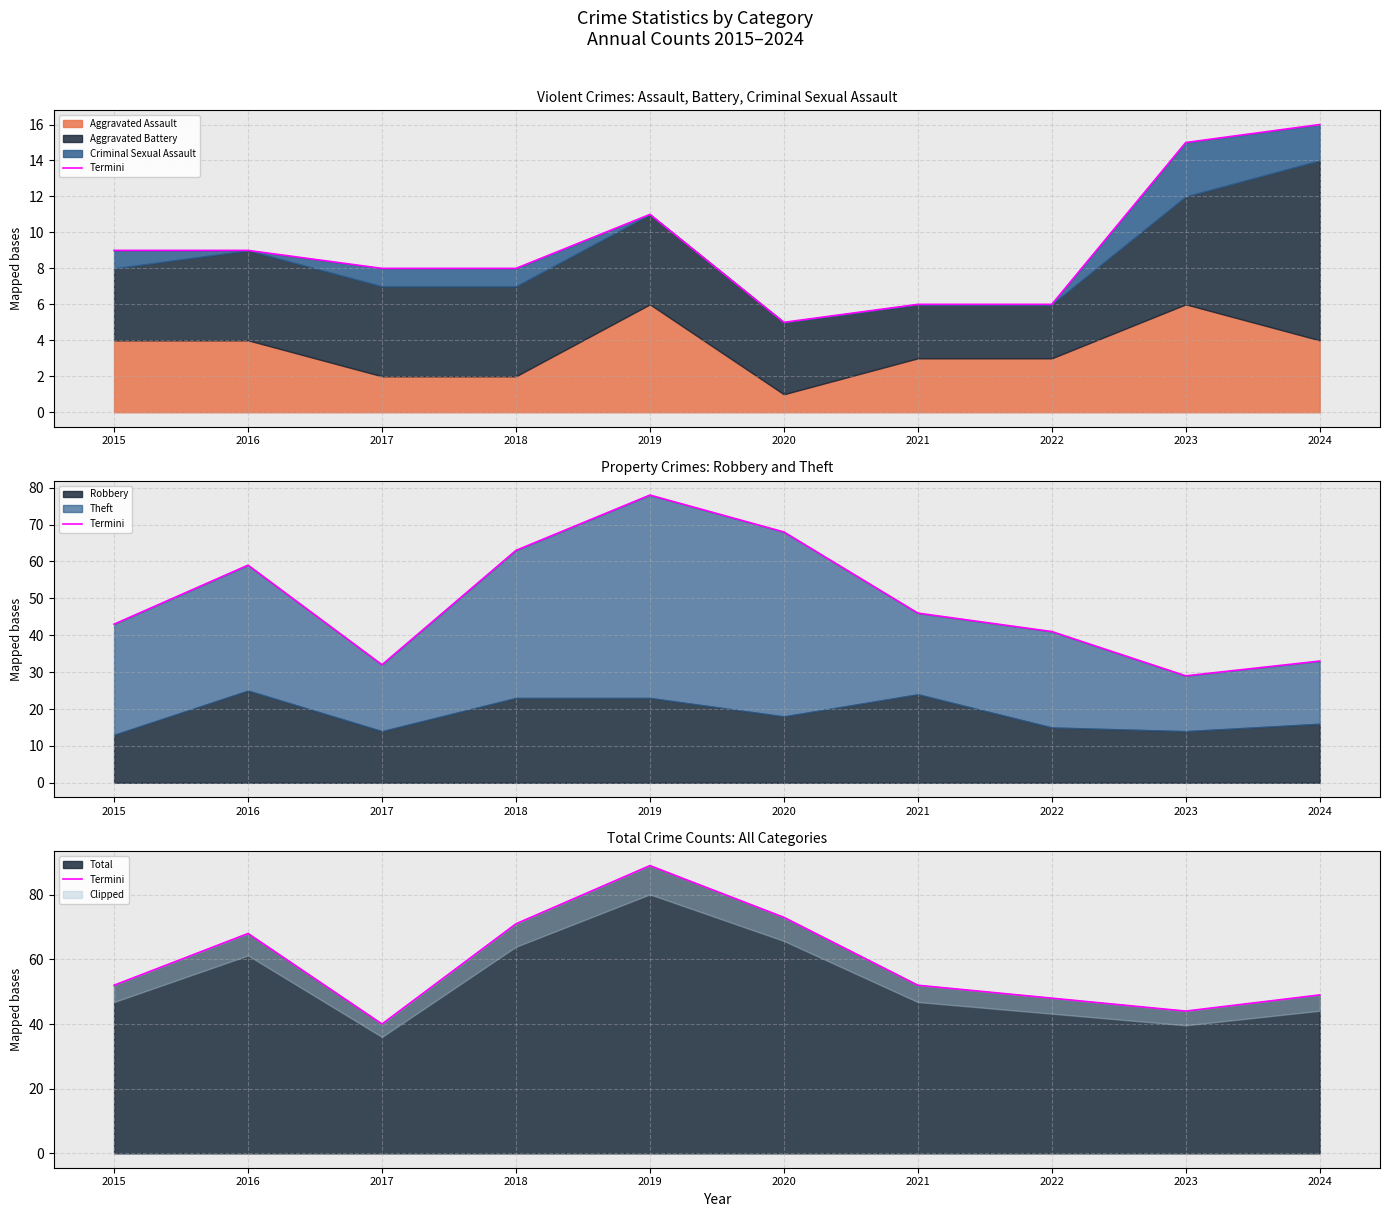

What is the minimum value for Total?

40